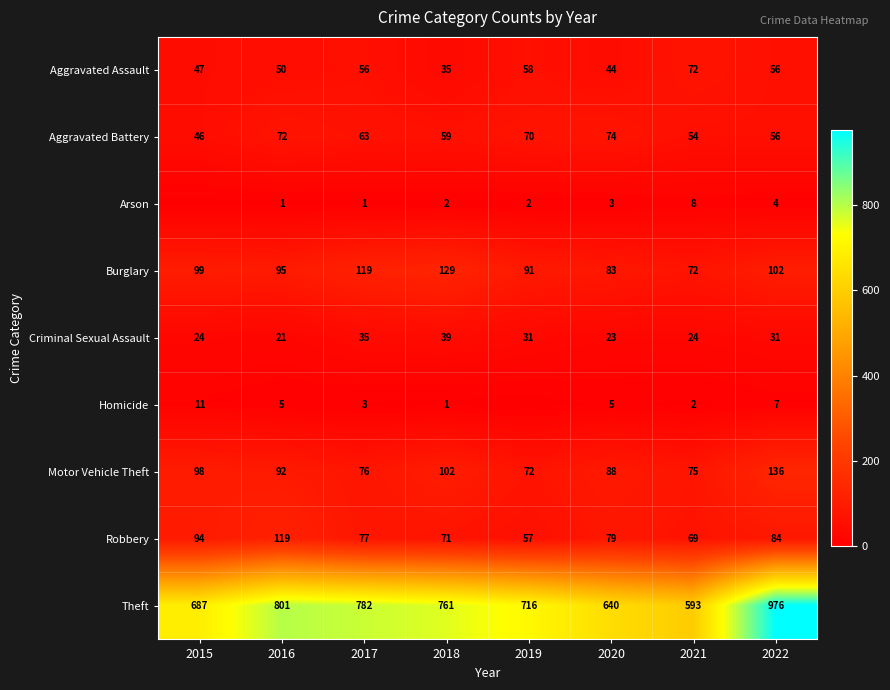

Read the Theft value at 2016.

801